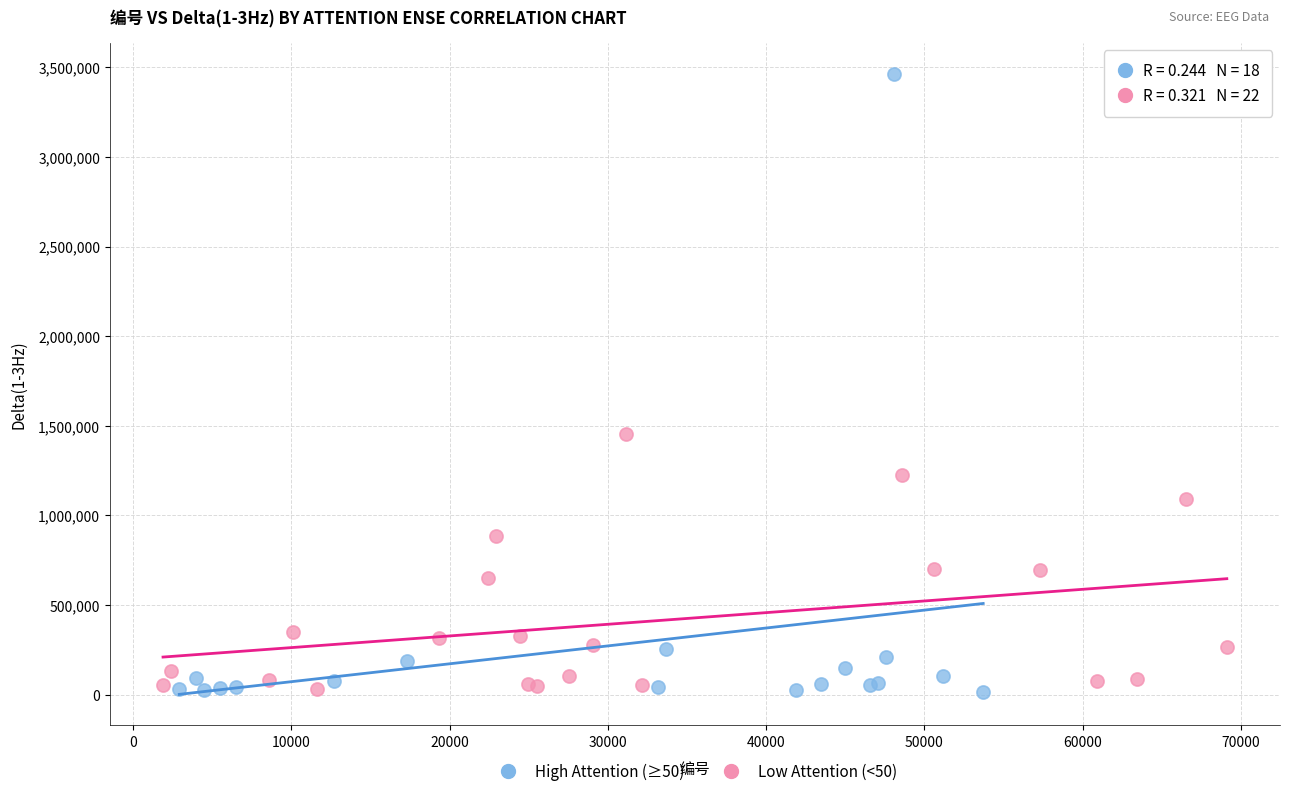

Which series contains the highest Y value?

High Attention (≥50)